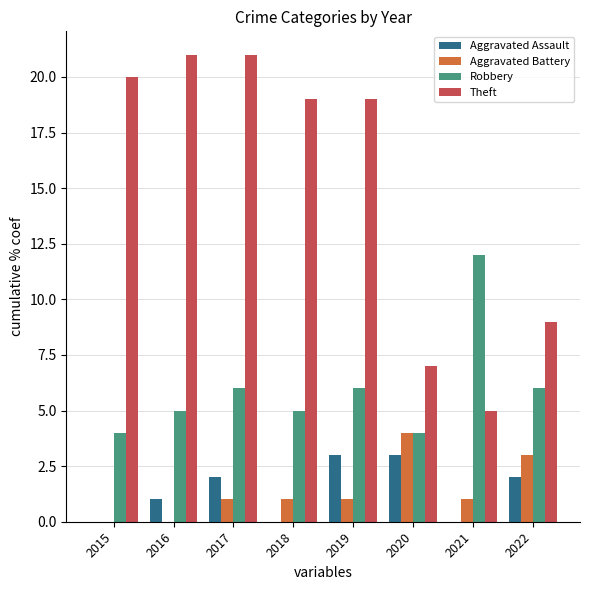

At which label does Robbery reach its peak?

2021